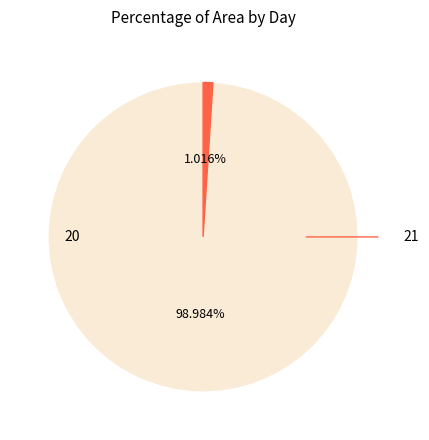

Is there any slice that represents more than half of the pie?

Yes